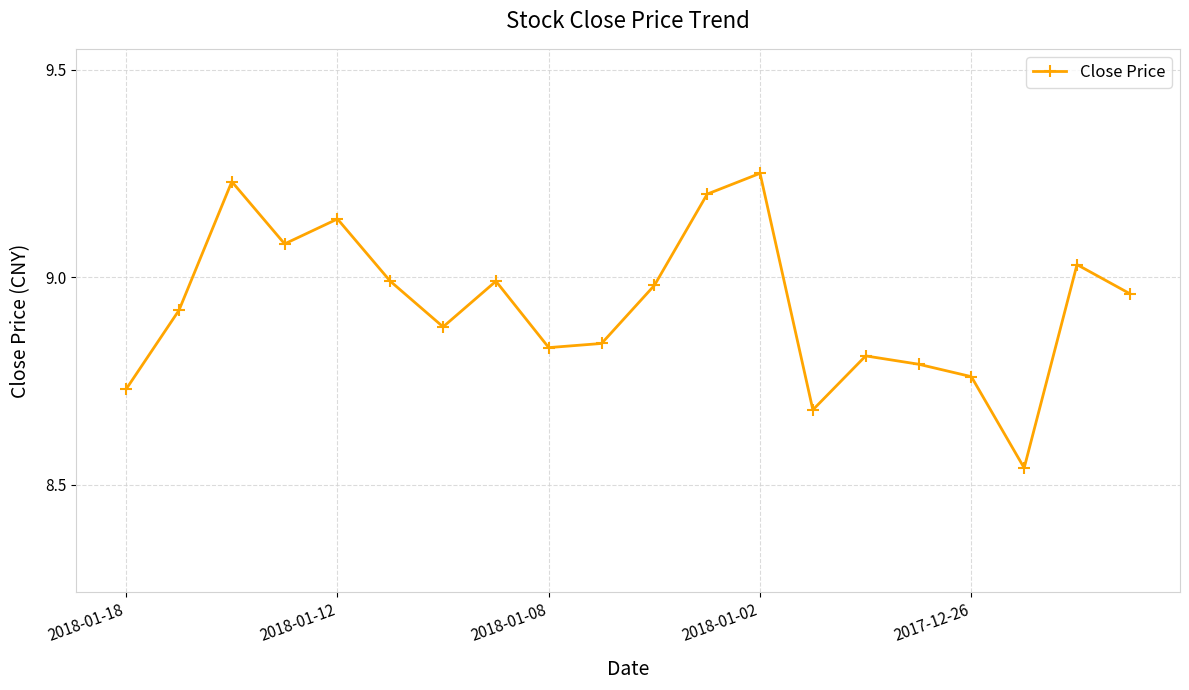

How many interior local valleys (lower than both neighbors) does the data have?

5